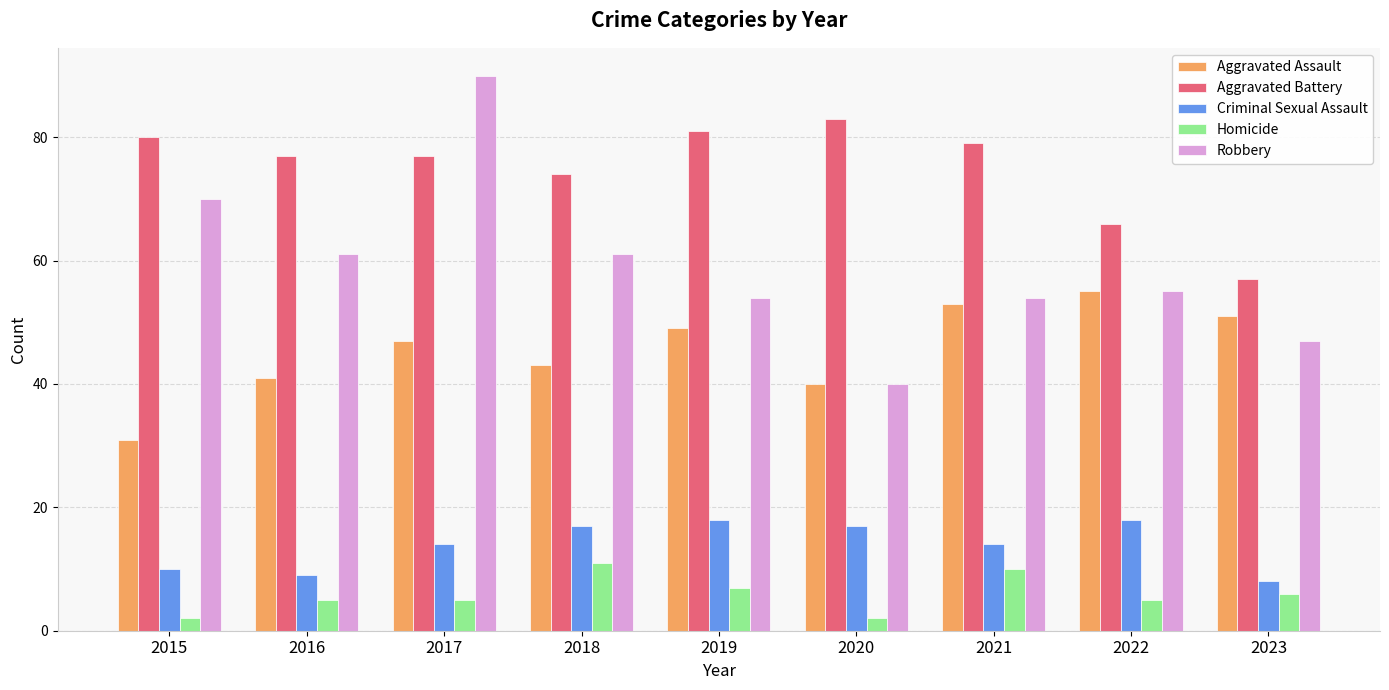

Reading left to right, extract all data points from this chart.

Aggravated Assault: 31	41	47	43	49	40	53	55	51
Aggravated Battery: 80	77	77	74	81	83	79	66	57
Criminal Sexual Assault: 10	9	14	17	18	17	14	18	8
Homicide: 2	5	5	11	7	2	10	5	6
Robbery: 70	61	90	61	54	40	54	55	47